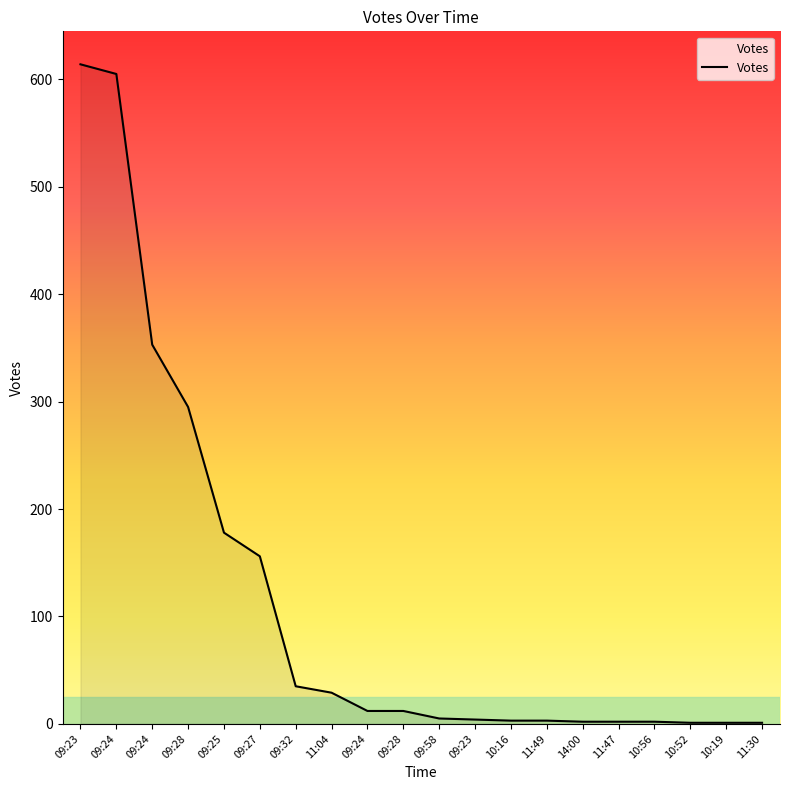

How many lines are shown in the chart?

1